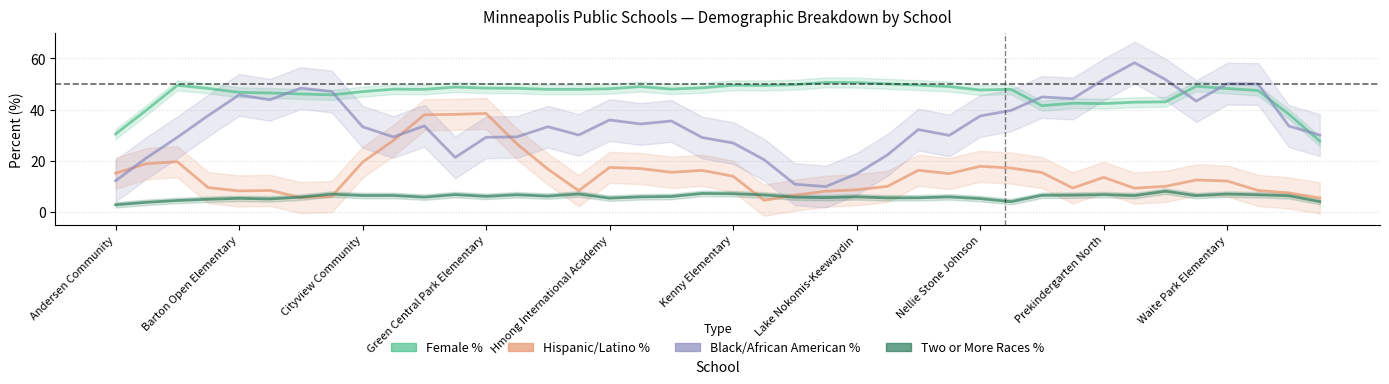

What is the difference between the maximum and second lowest values in the Female % series?

20.2